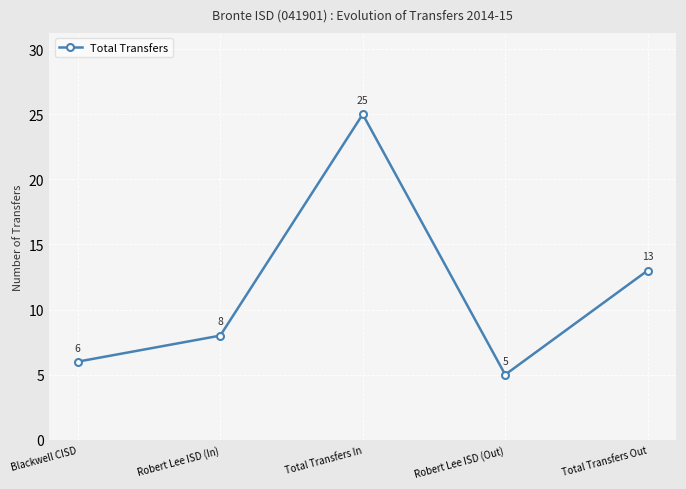

How many values are below 8?

2